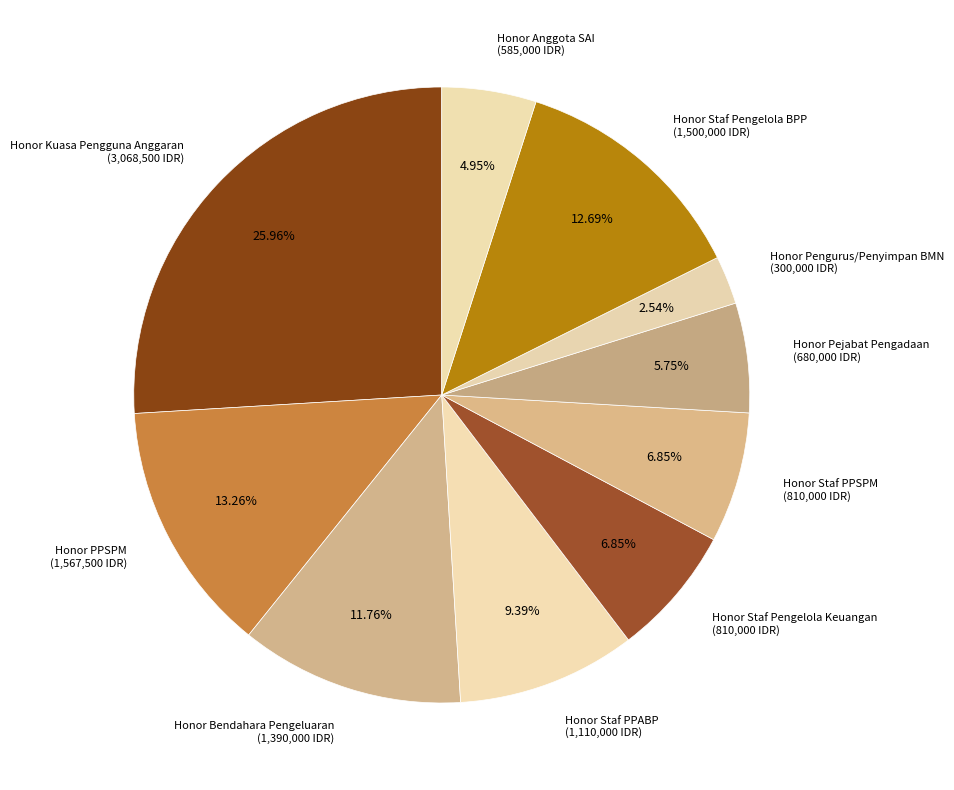

Which has a higher value, Honor Anggota SAI (585,000 IDR) or Honor Kuasa Pengguna Anggaran (3,068,500 IDR)?

Honor Kuasa Pengguna Anggaran (3,068,500 IDR)